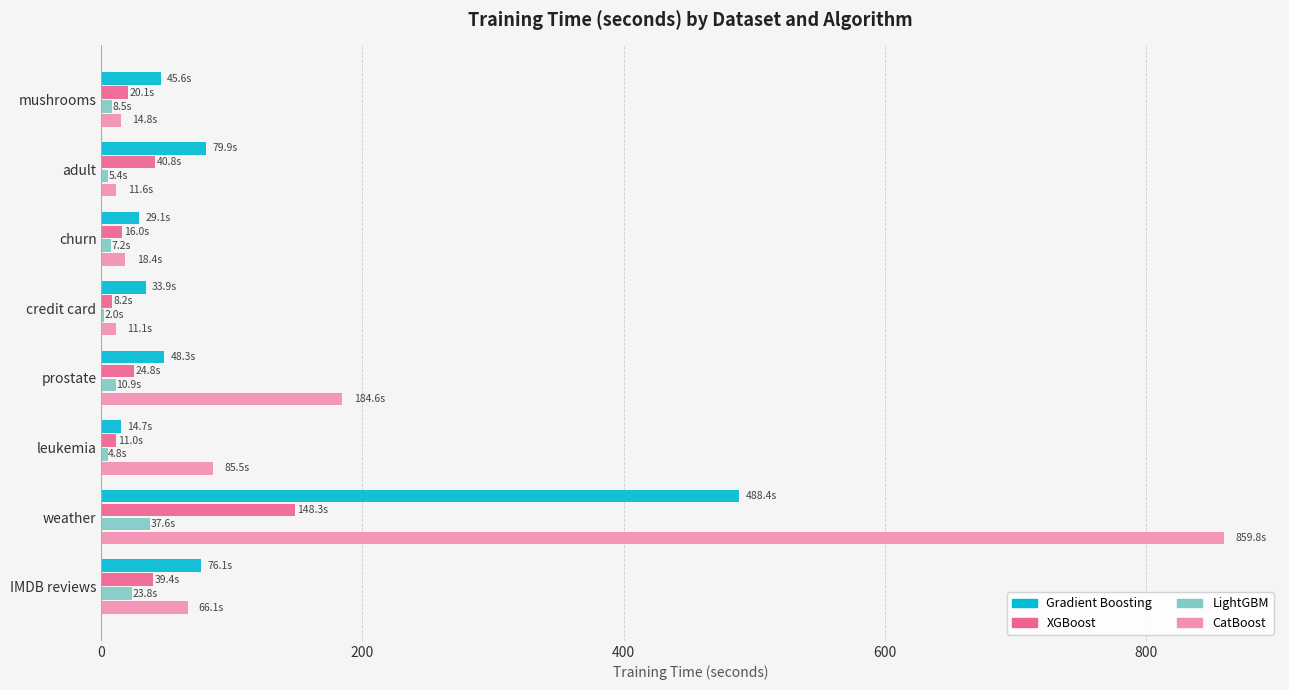

Which category has the highest value across all series?

weather